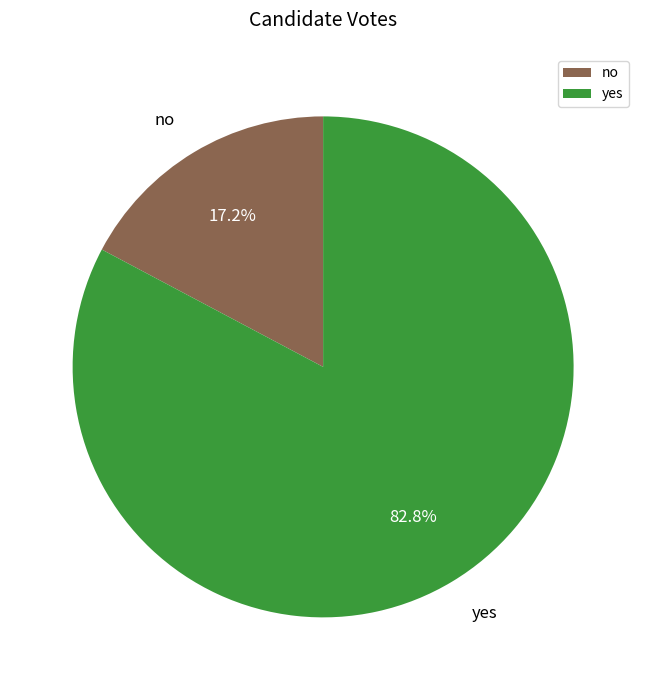

Between yes and no, which is larger?

yes